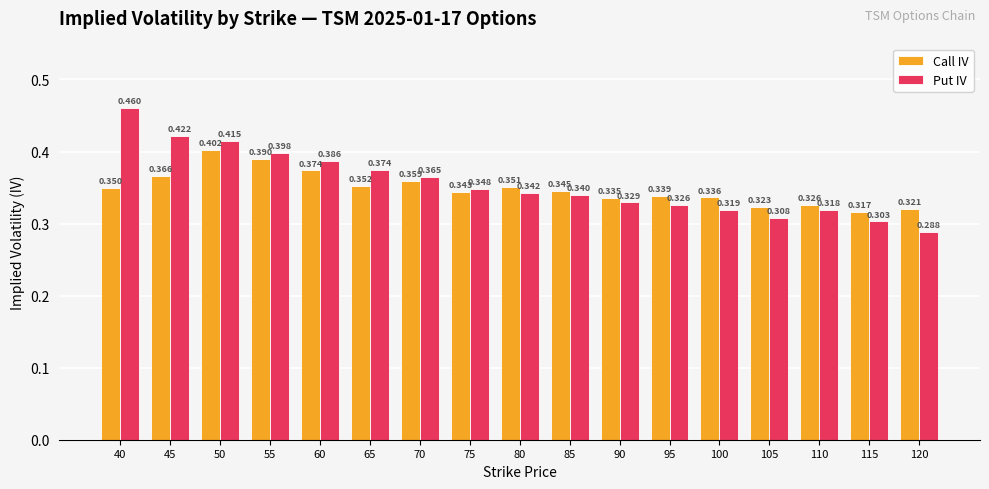

List the series in order of their overall mean, lowest first.

Call IV, Put IV